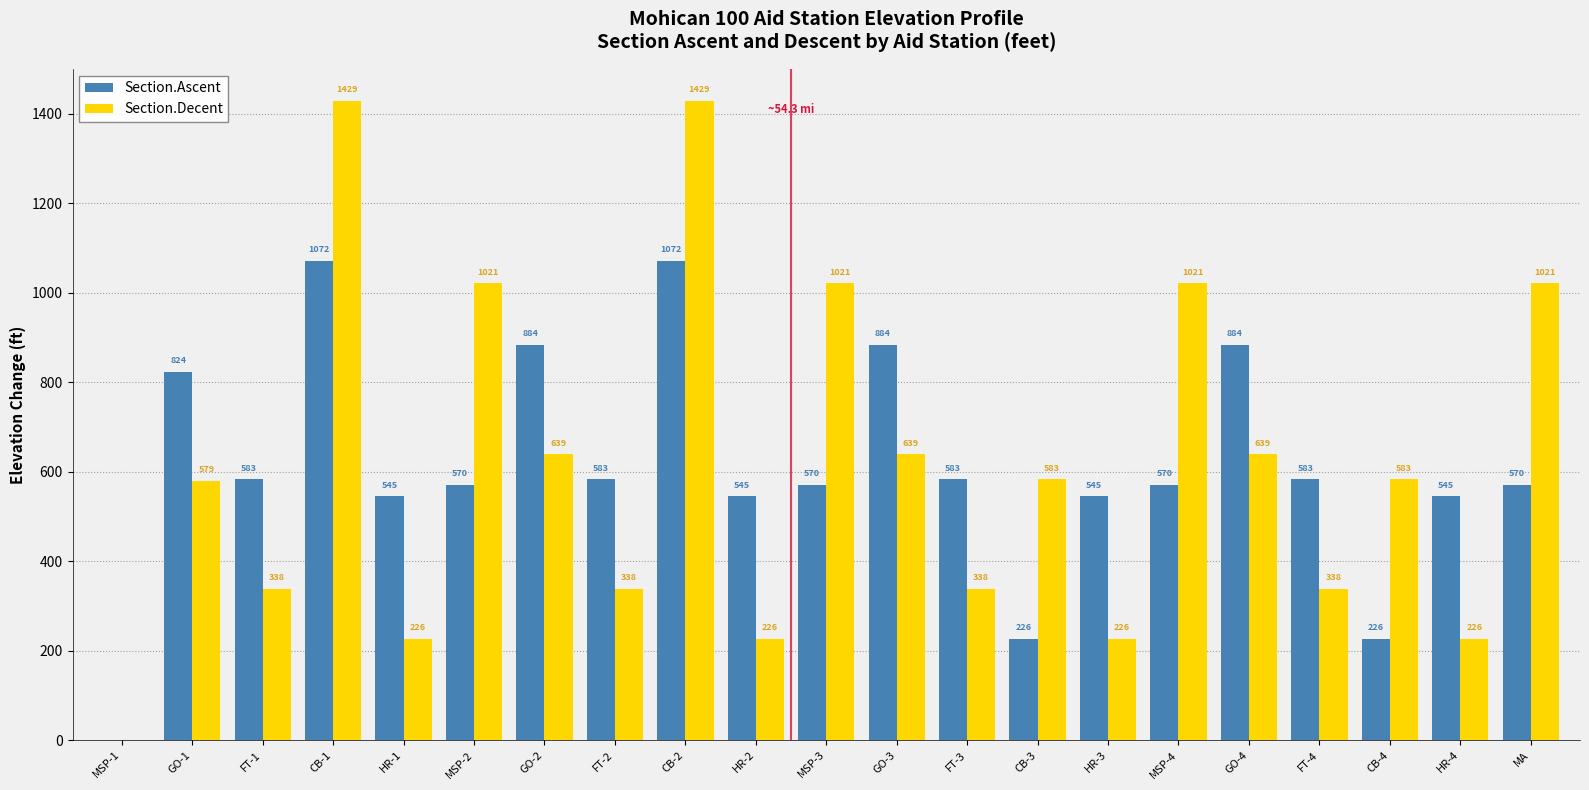

How many groups of bars are there?

21